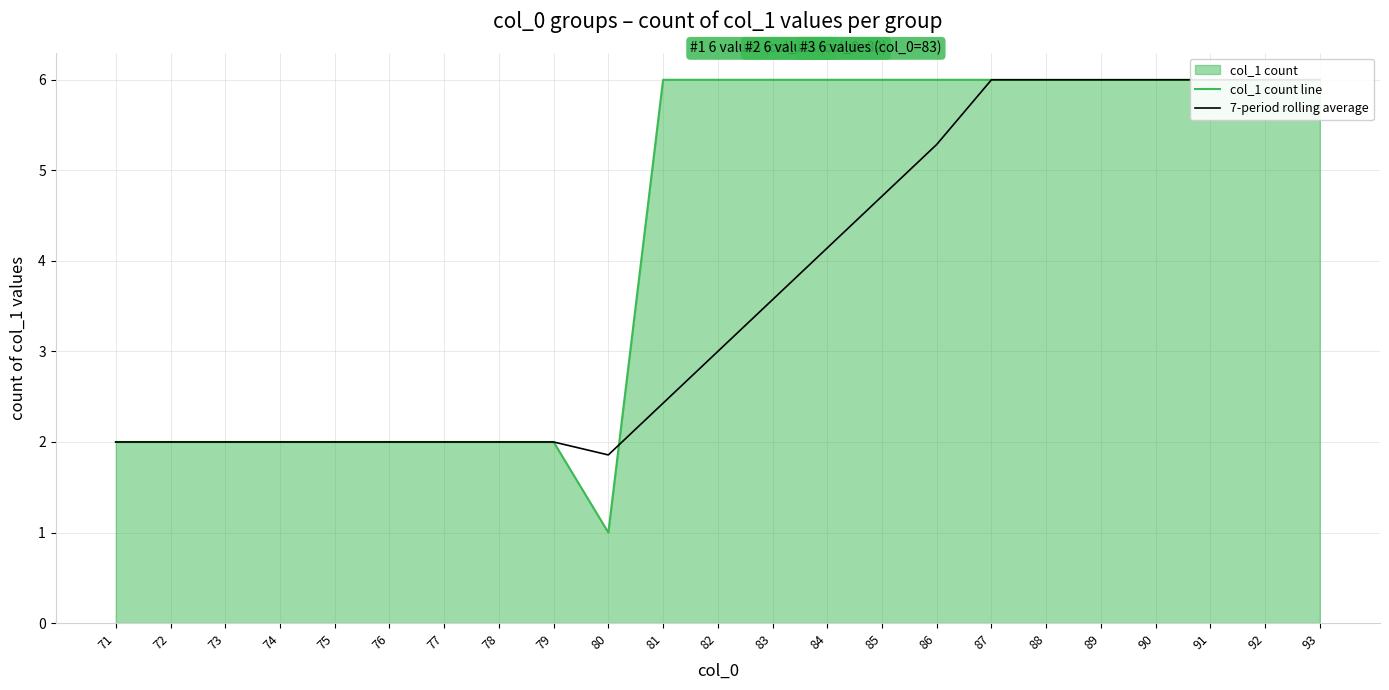

Does the chart have visible grid lines?

Yes